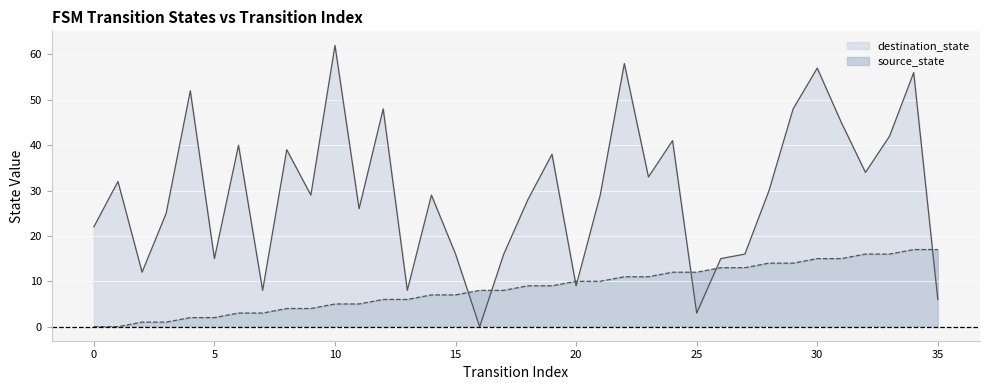

Reading right to left, transcribe all the data shown in this chart.

source_state: 17	17	16	16	15	15	14	14	13	13	12	12	11	11	10	10	9	9	8	8	7	7	6	6	5	5	4	4	3	3	2	2	1	1	0	0
destination_state: 6	56	42	34	45	57	48	30	16	15	3	41	33	58	29	9	38	28	16	0	16	29	8	48	26	62	29	39	8	40	15	52	25	12	32	22